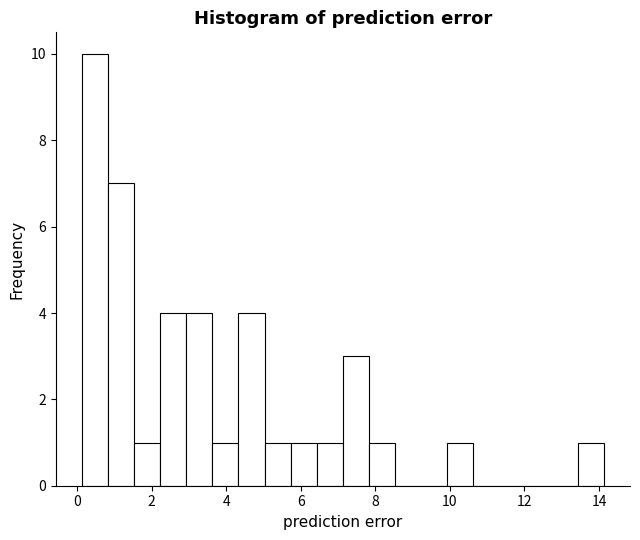

Around what value on the x-axis is the tallest bar? Give the approximate position of its centre, as read against the axis.

0.4